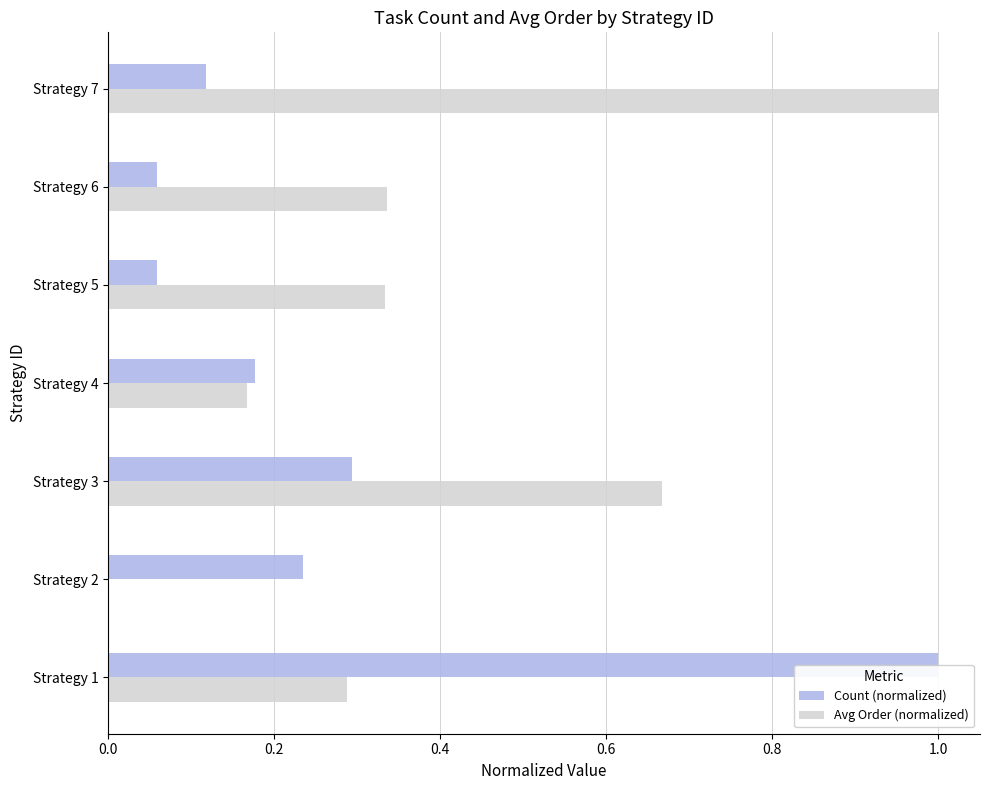

What is the difference between the maximum and minimum values in the Avg Order (normalized) series?

1.0